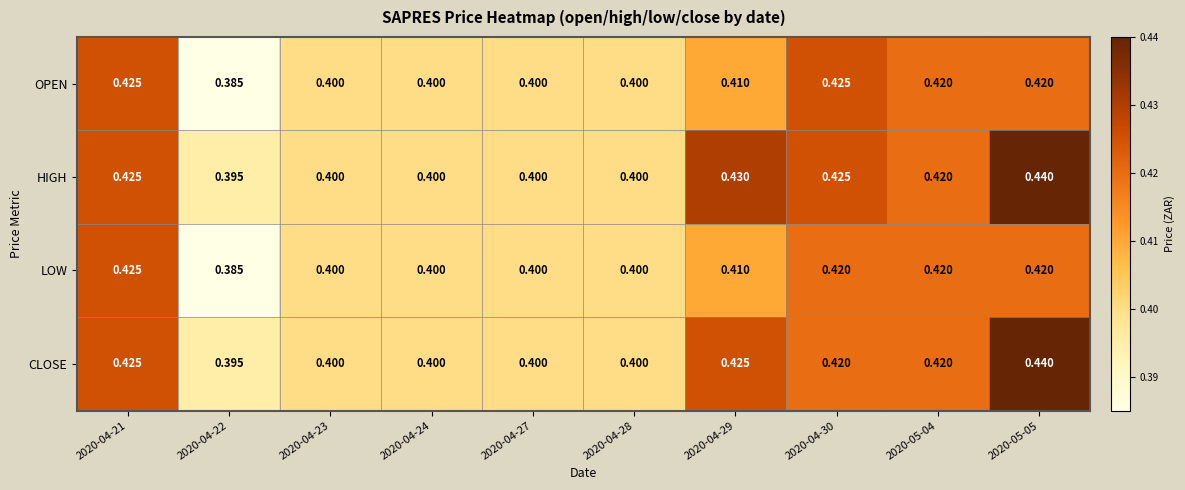

Which series has the largest total across all categories?

HIGH